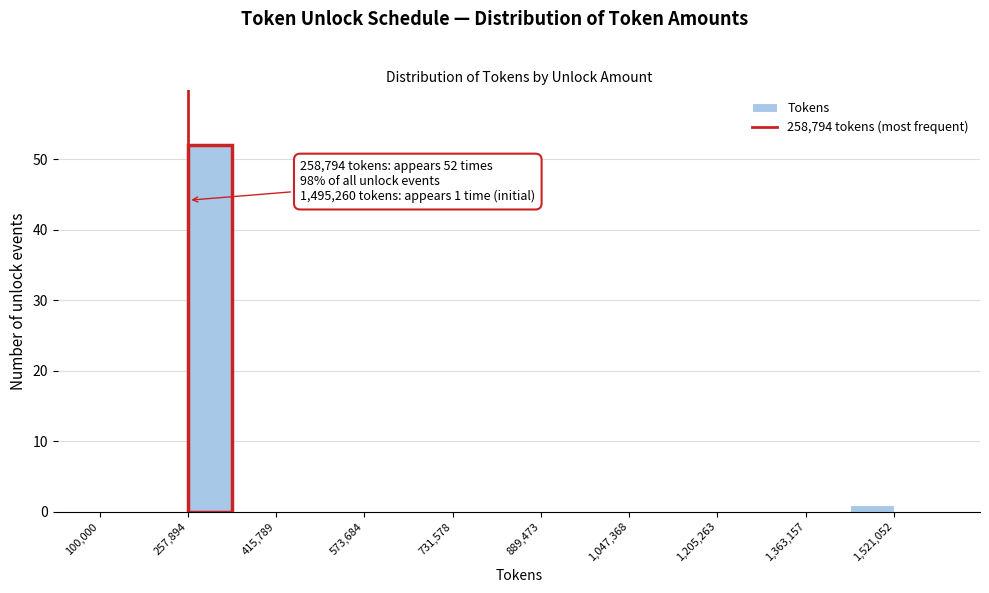

Read against the x-axis, roughly where is the centre of the tallest bar?

300000